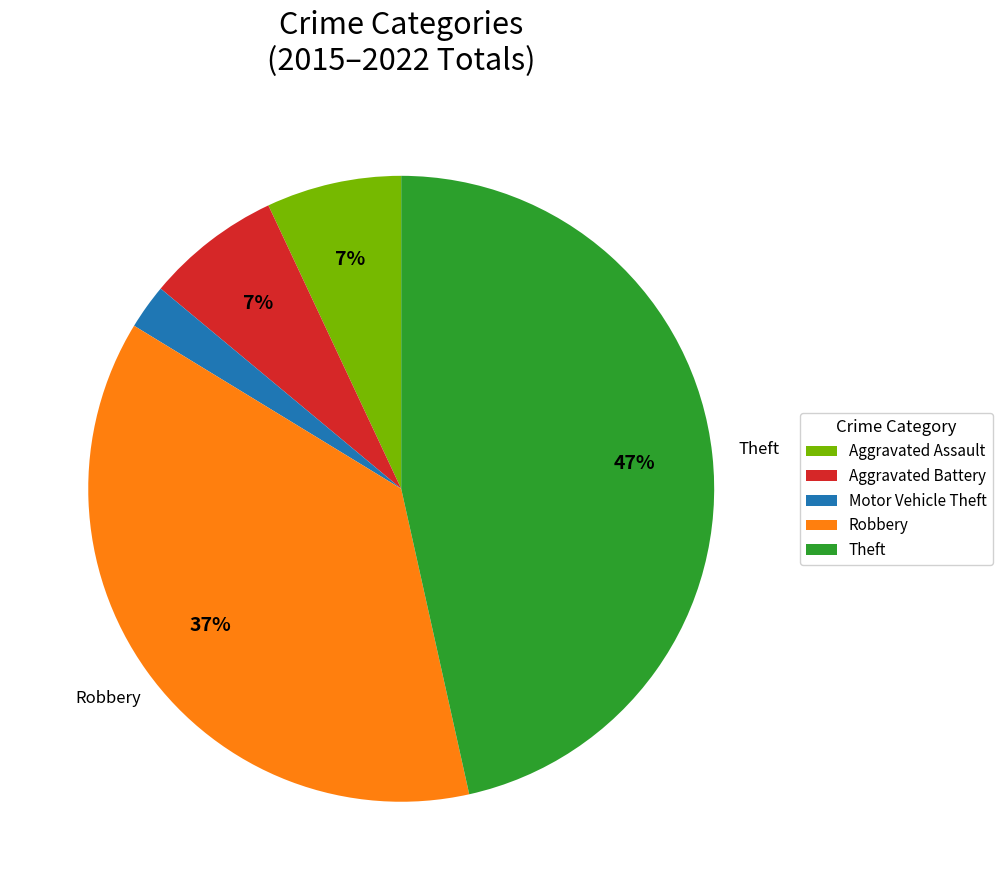

Between Aggravated Battery and Motor Vehicle Theft, which is larger?

Aggravated Battery